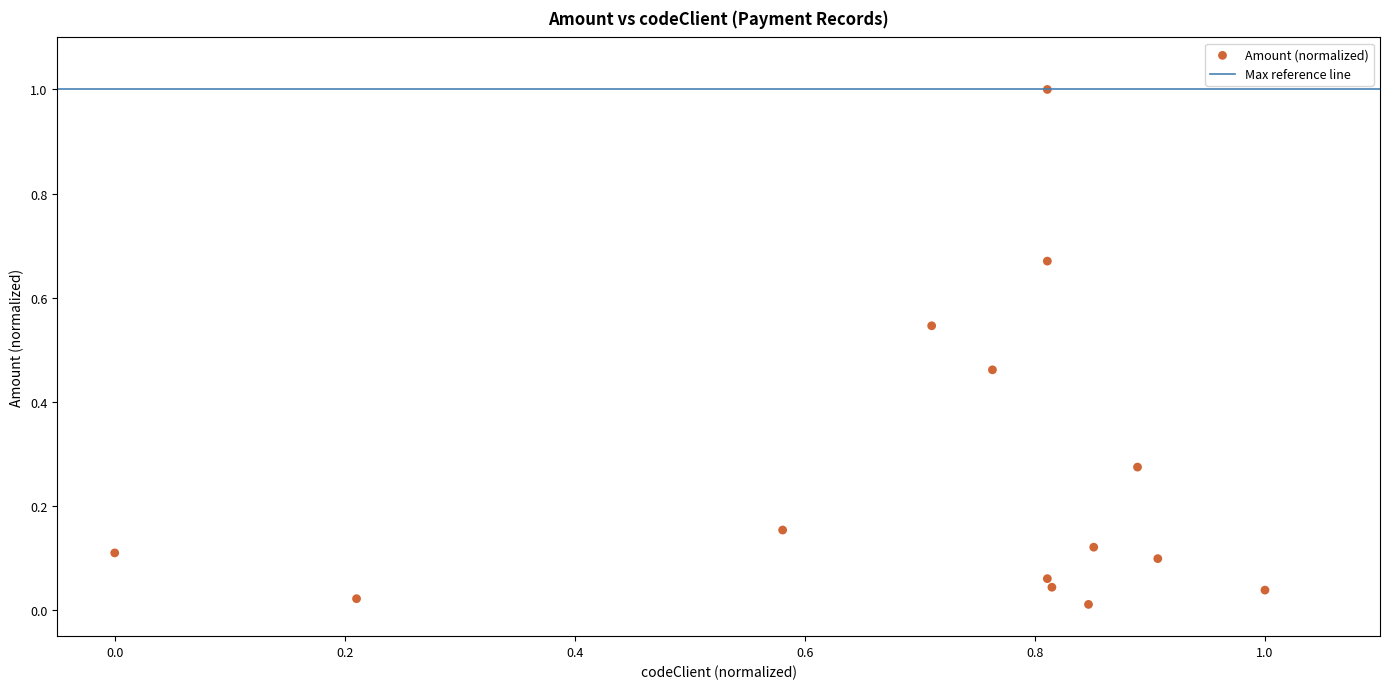

What is the range of X values (max minus min)?

1.0